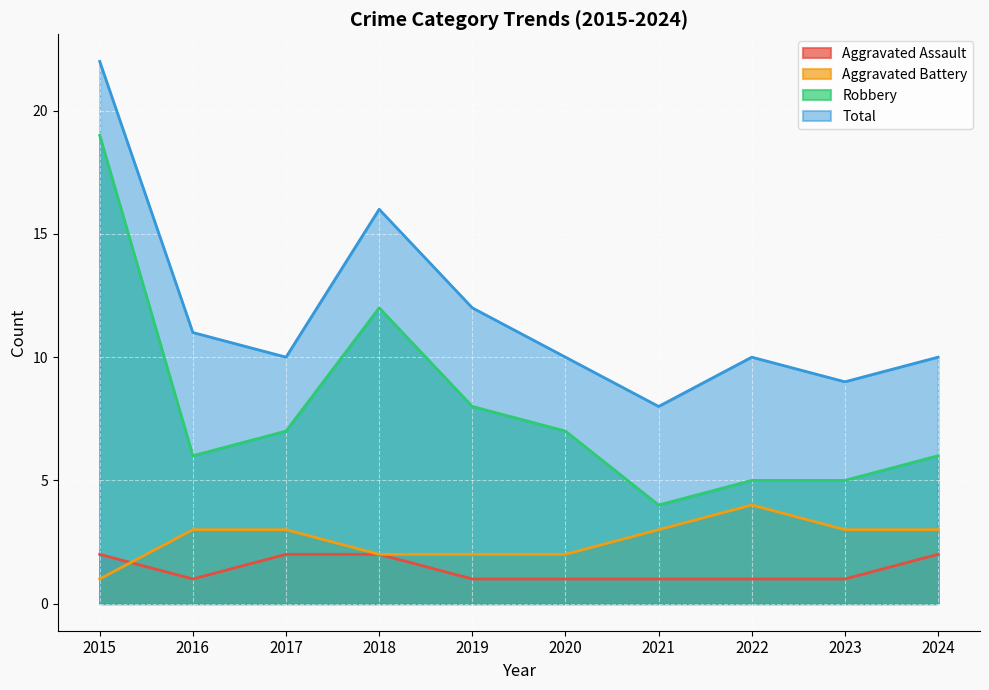

What are all the series names shown in the legend?

Aggravated Assault, Aggravated Battery, Robbery, Total